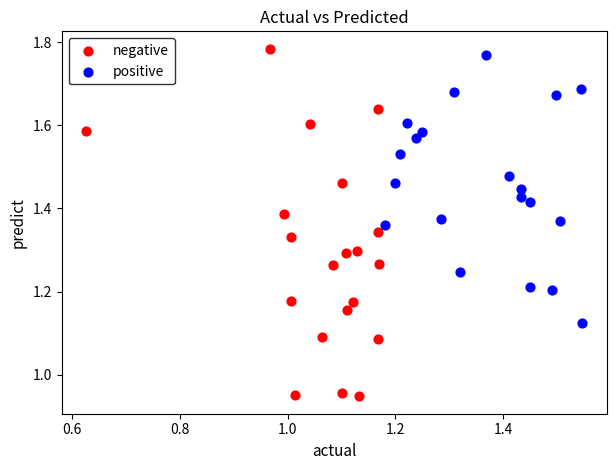

Which series has the largest Y range (max minus min)?

negative